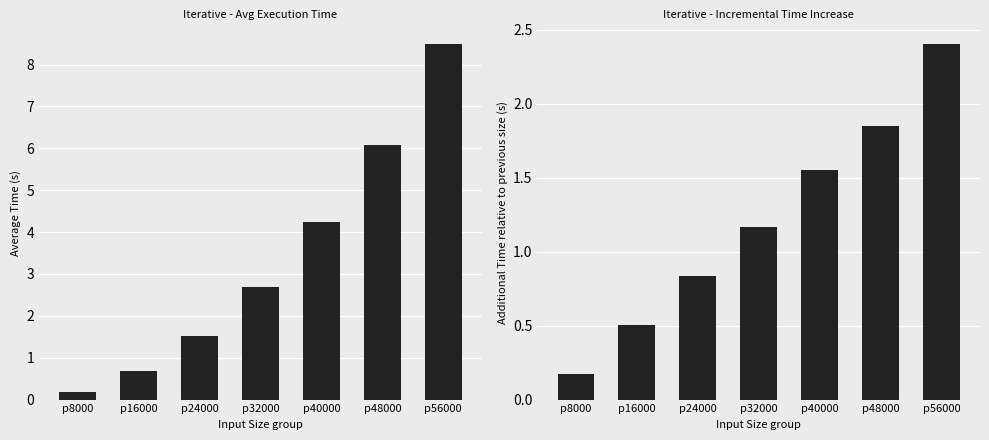

Where is Incremental Time (s) nearest to the value 1?

p24000